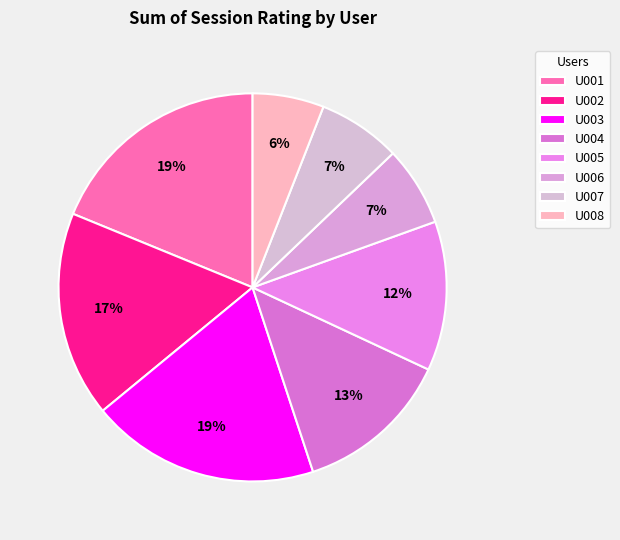

What is the change in value from U005 to U008?

-4.7